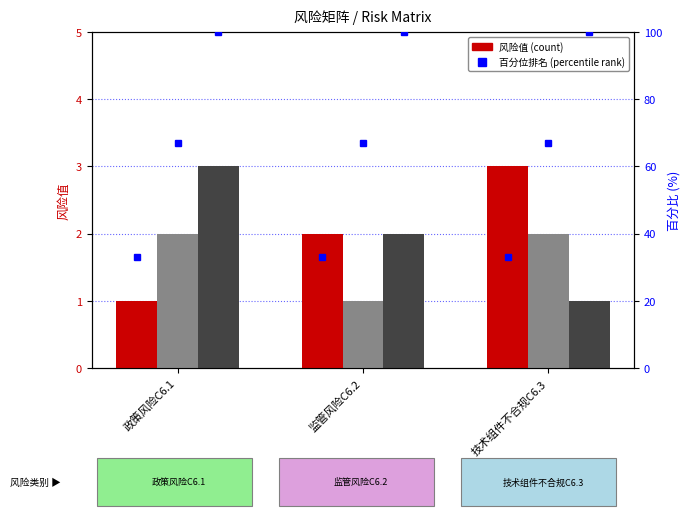

What is the sum of all 监管风险C6.2 values?

5